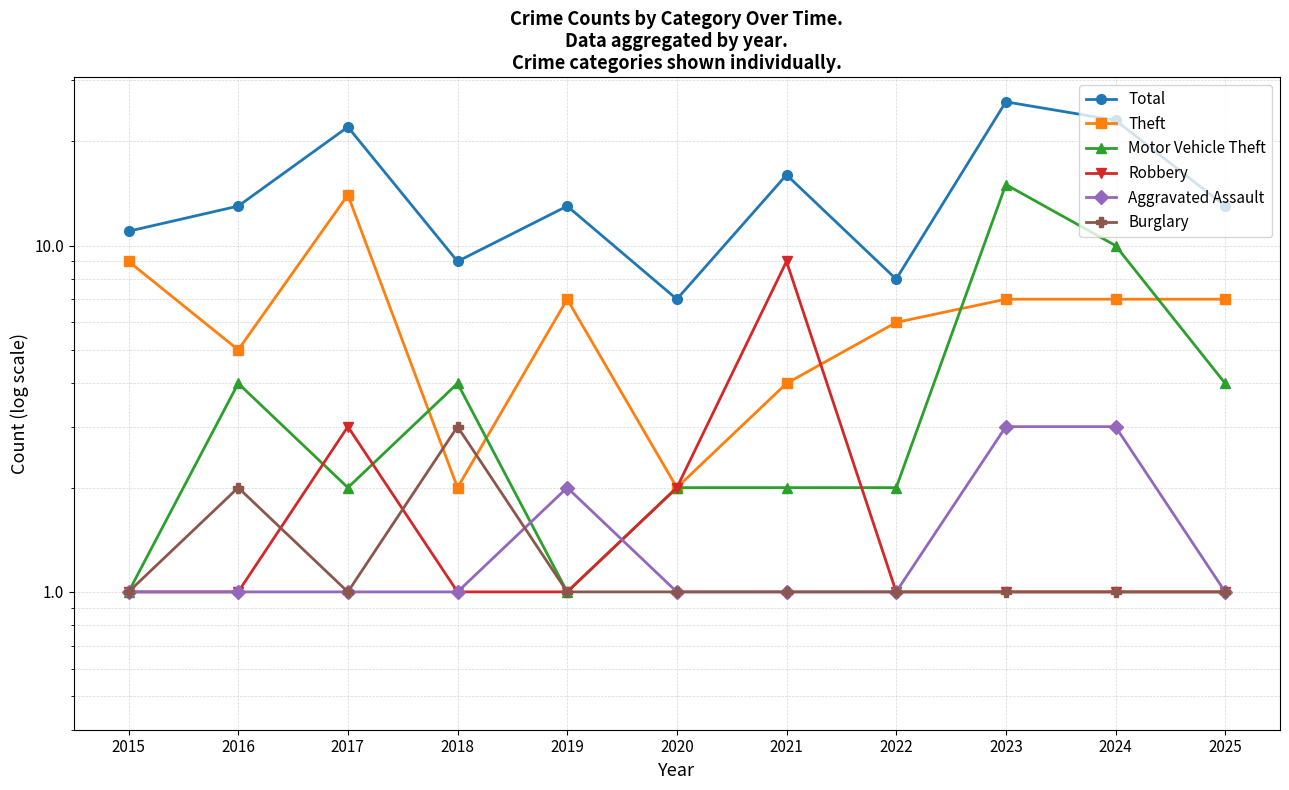

What is the difference between the maximum and minimum values in the Robbery series?

8